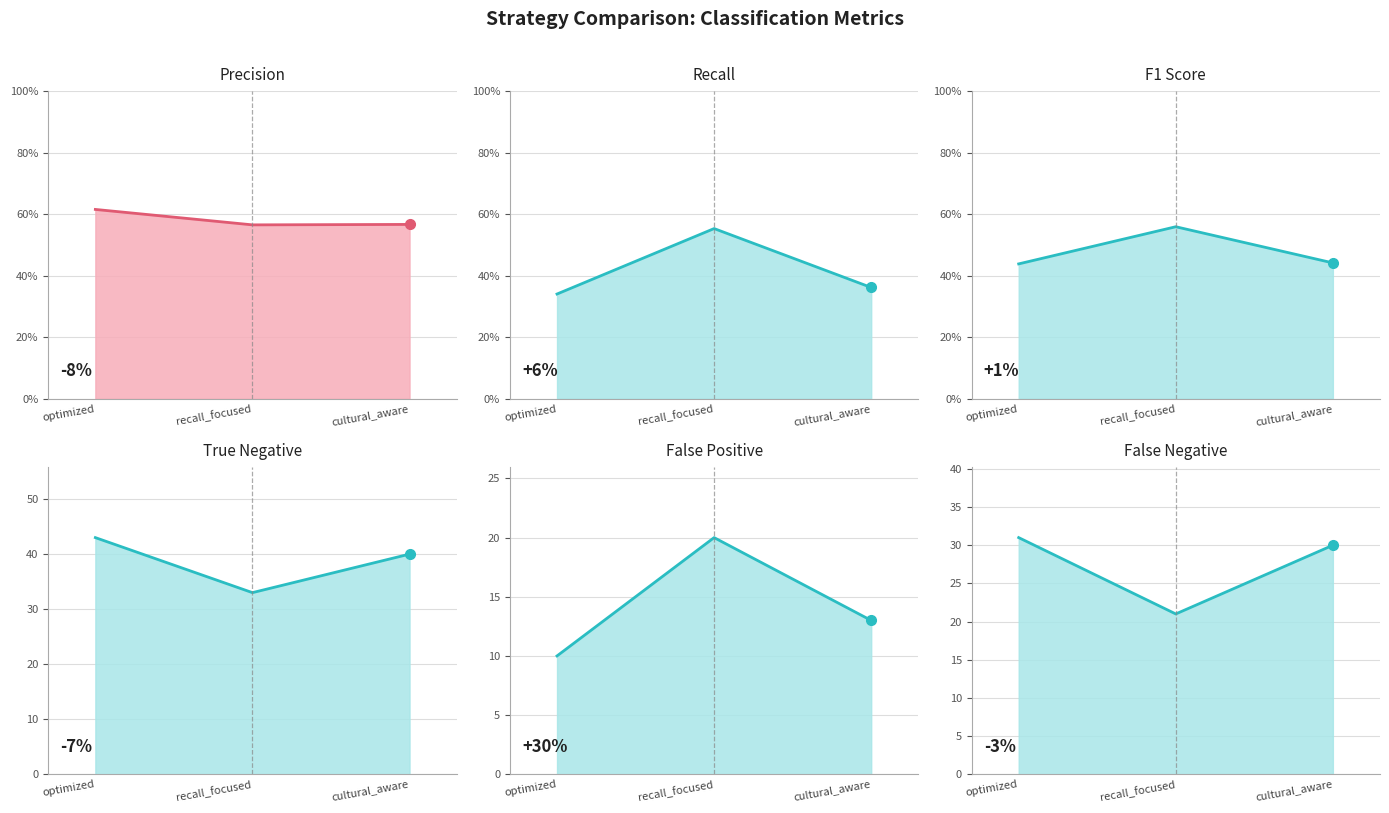

Rank the series at cultural_aware from lowest to highest value.

recall, f1_score, precision, false_positive, false_negative, true_negative